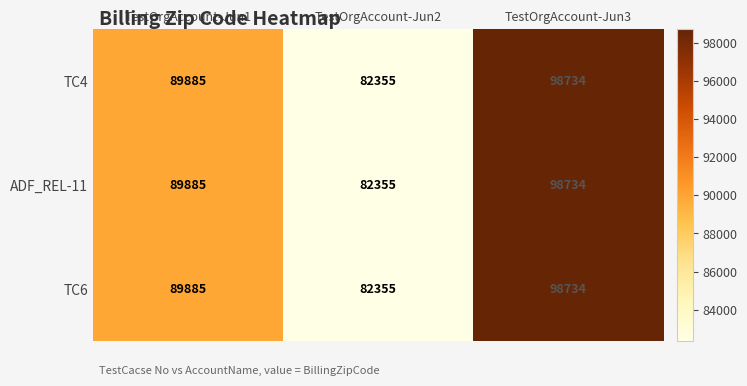

Reading left to right, list all the values displayed in this chart.

TC4: 89885	82355	98734
ADF_REL-11: 89885	82355	98734
TC6: 89885	82355	98734